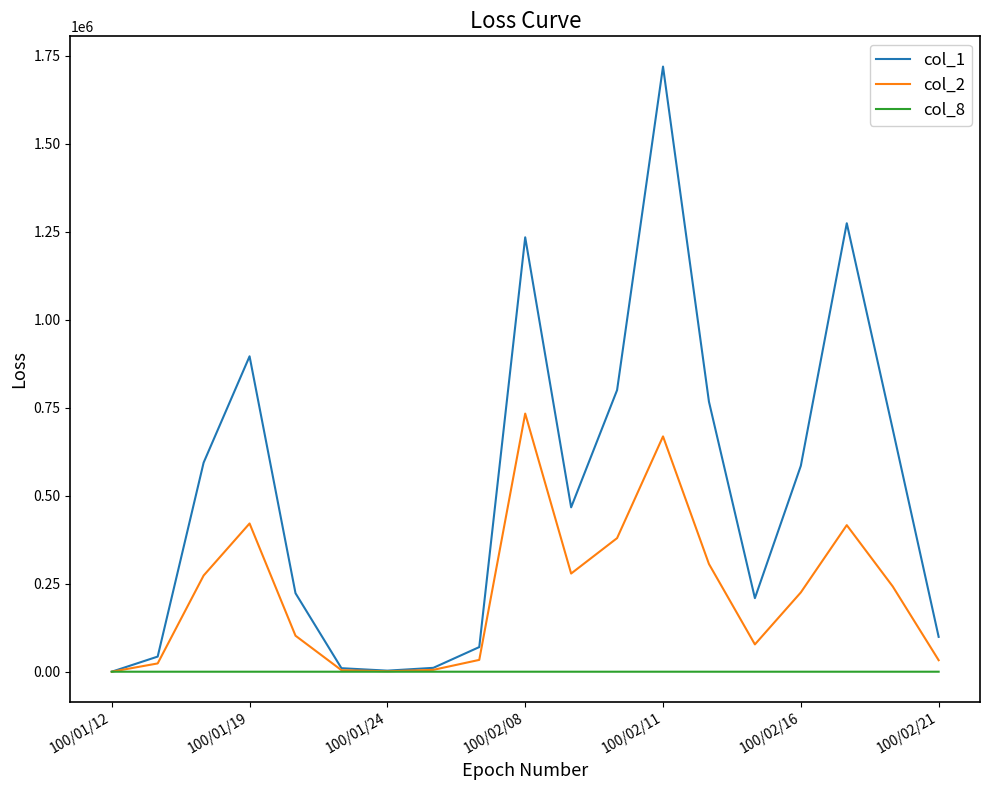

Which series has the widest spread of values?

col_1